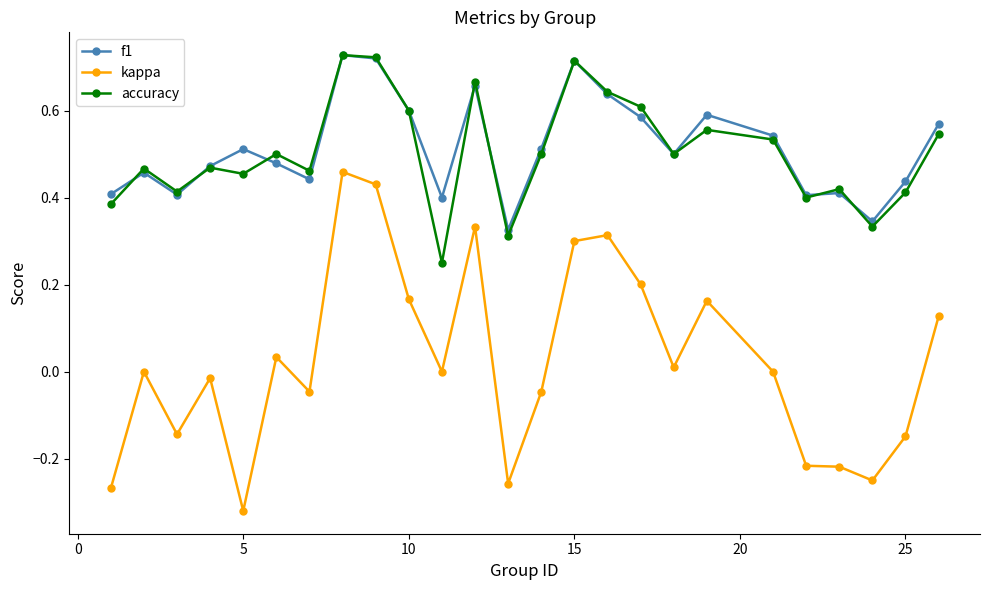

True or false: f1 and kappa cross at least once.

False